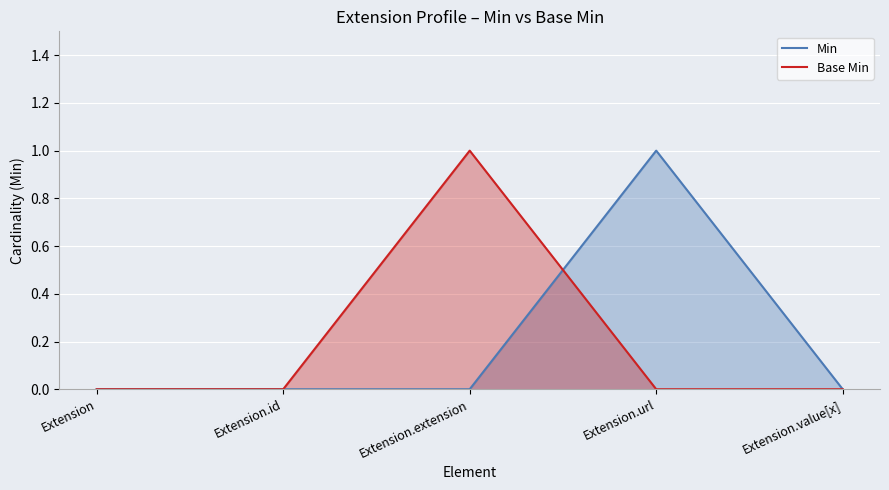

Which series has the largest total across all categories?

Min